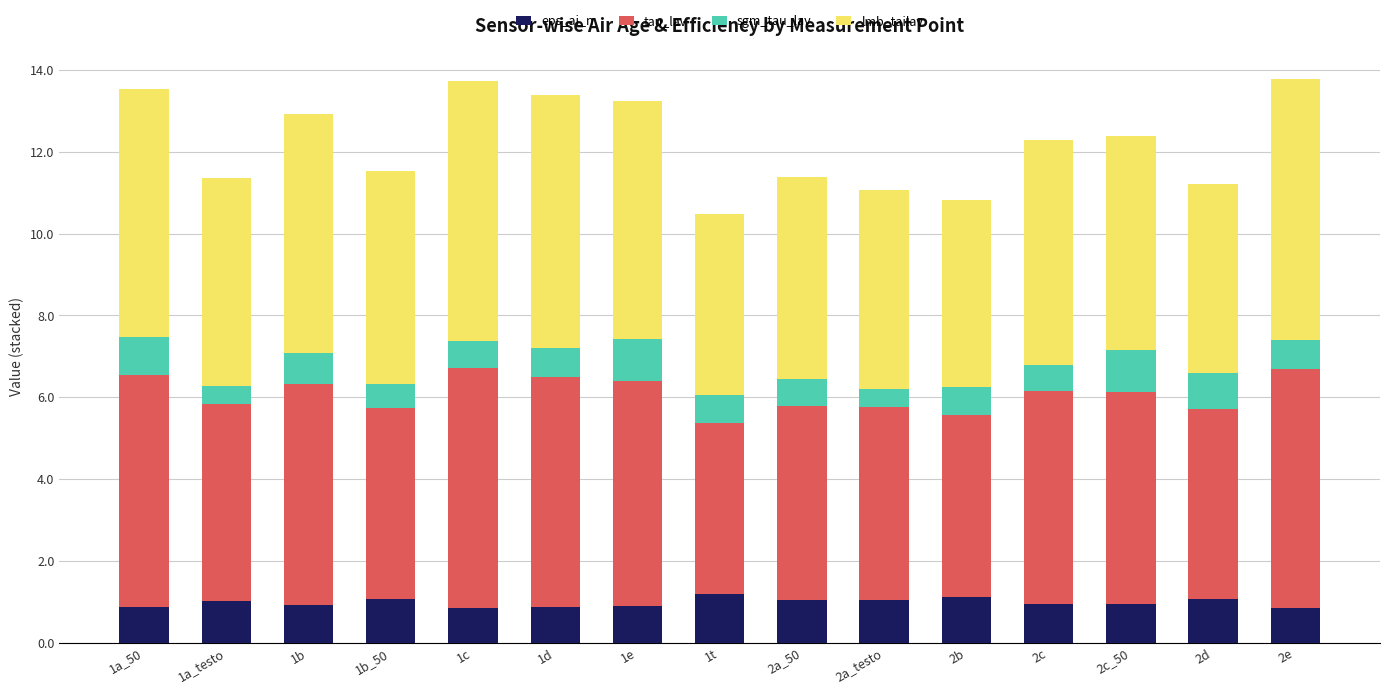

What is the minimum value for eps_ai_n?

0.8